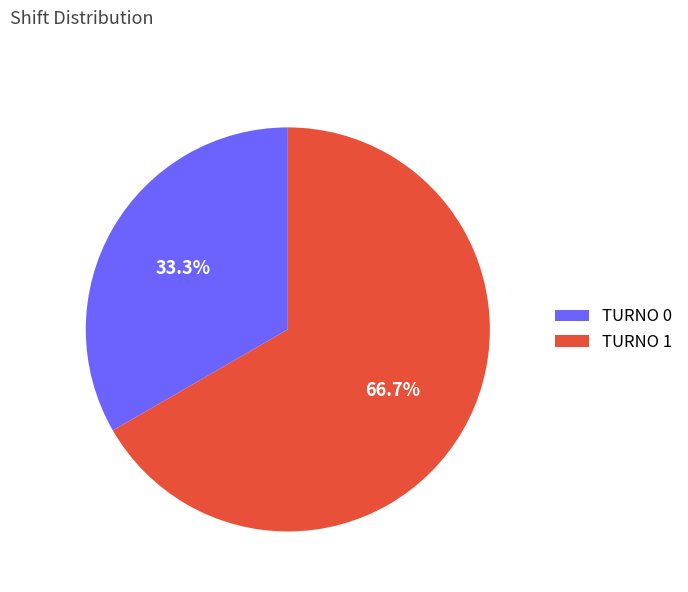

Is it true that TURNO 1 is 67% of the pie?

True